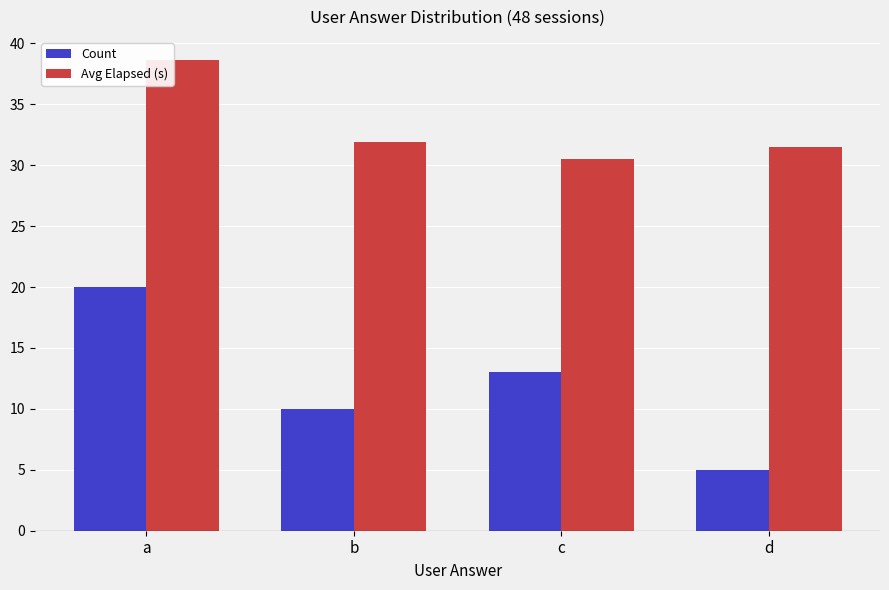

What is the average value of the Count series?

12.0